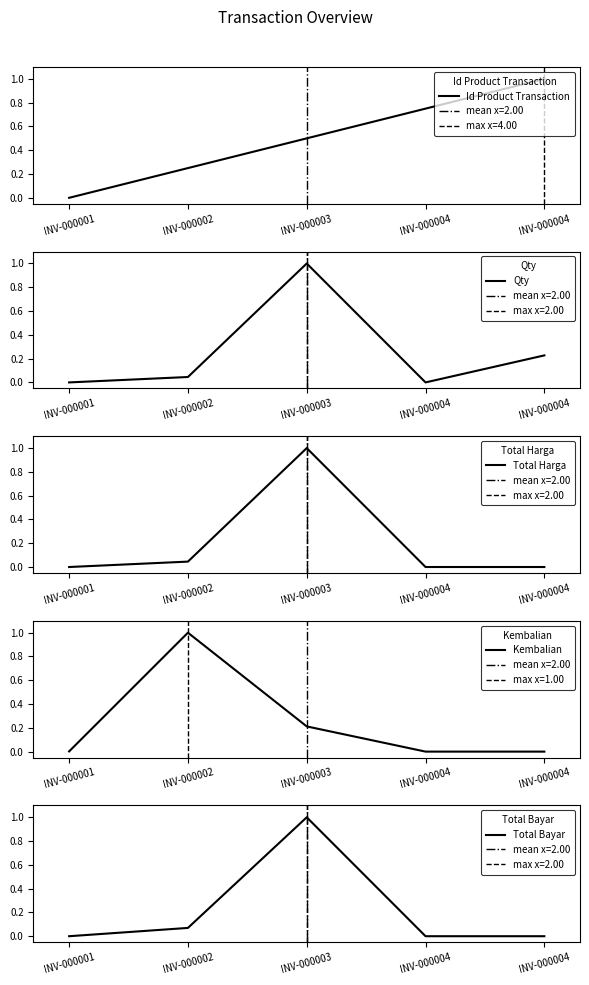

The Total Bayar series shows -0.6 at INV-000001. True or false?

False